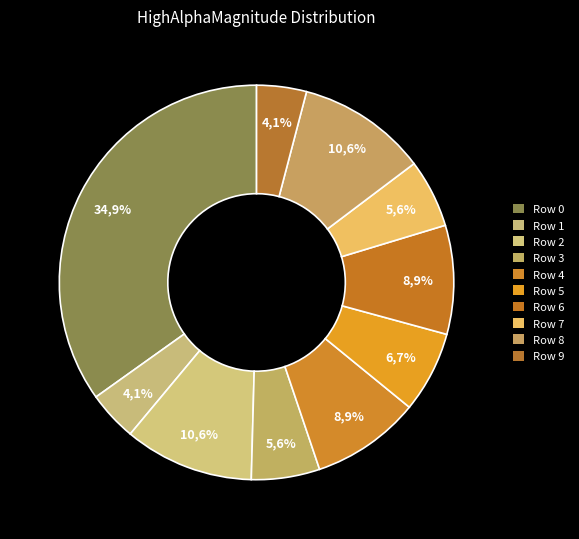

Is the sum of Row 1 and Row 8 greater than half?

No